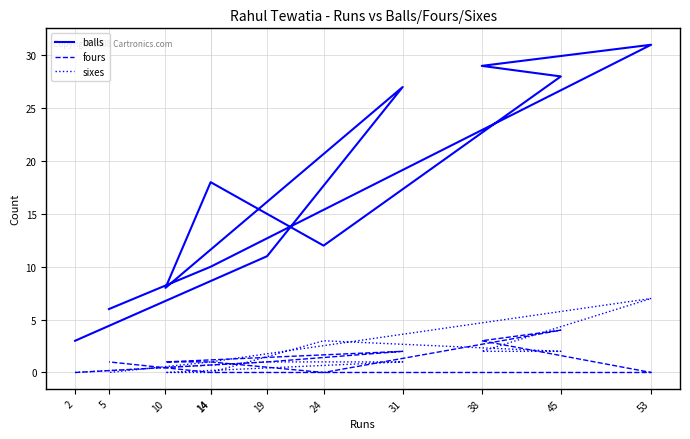

Which series has the largest total across all categories?

balls